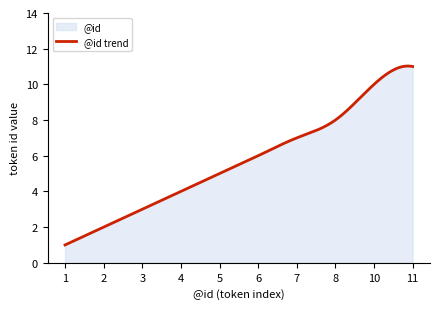

List the labels in order of value, smallest first.

1, 2, 3, 4, 5, 6, 7, 8, 10, 11